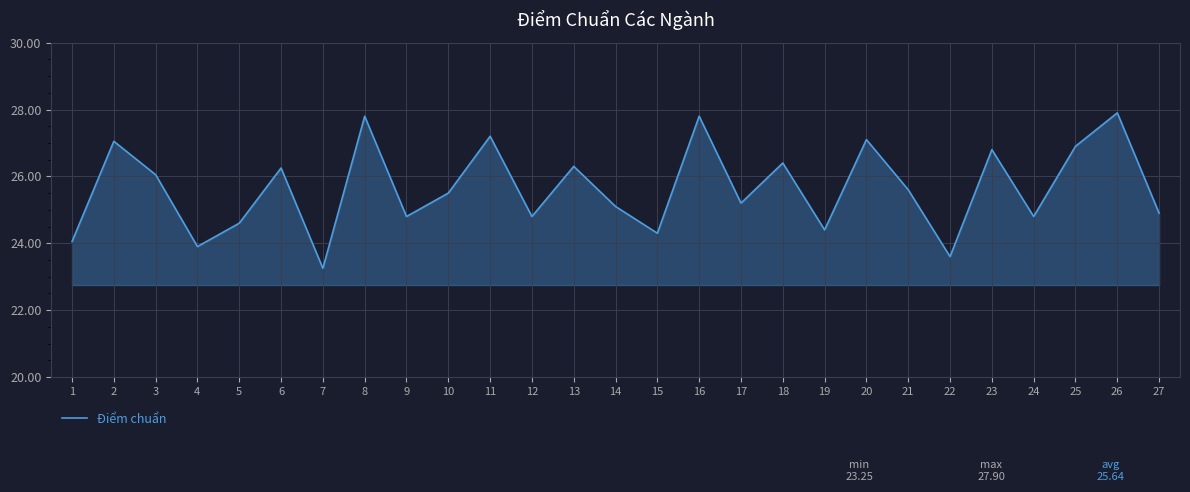

How many interior local valleys (lower than both neighbors) does the data have?

9